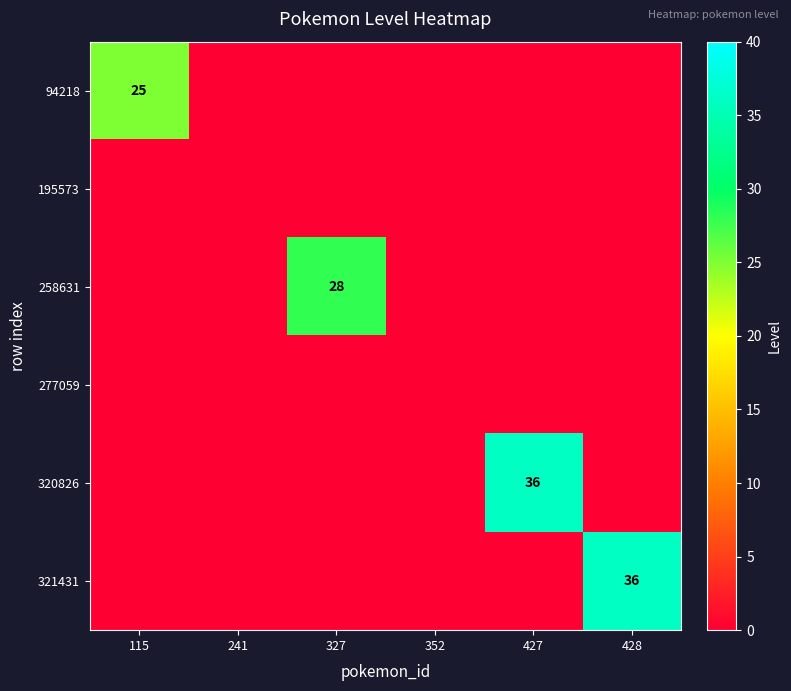

What is the total value across all series at 427?

36